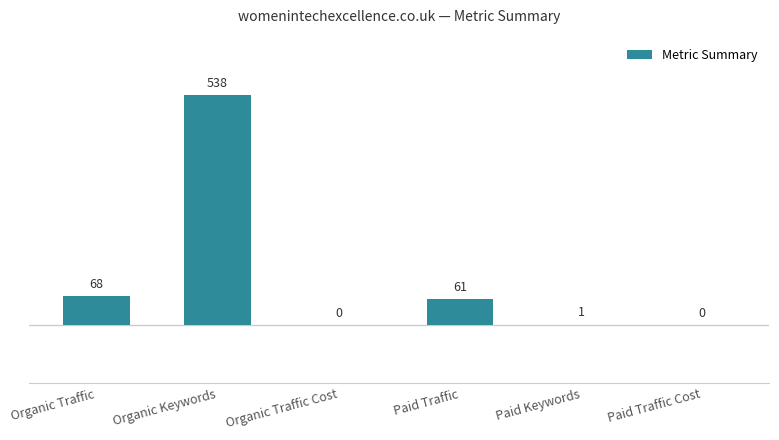

Reading right to left, extract all data points from this chart.

Paid Traffic Cost=0	Paid Keywords=1	Paid Traffic=61	Organic Traffic Cost=0	Organic Keywords=538	Organic Traffic=68